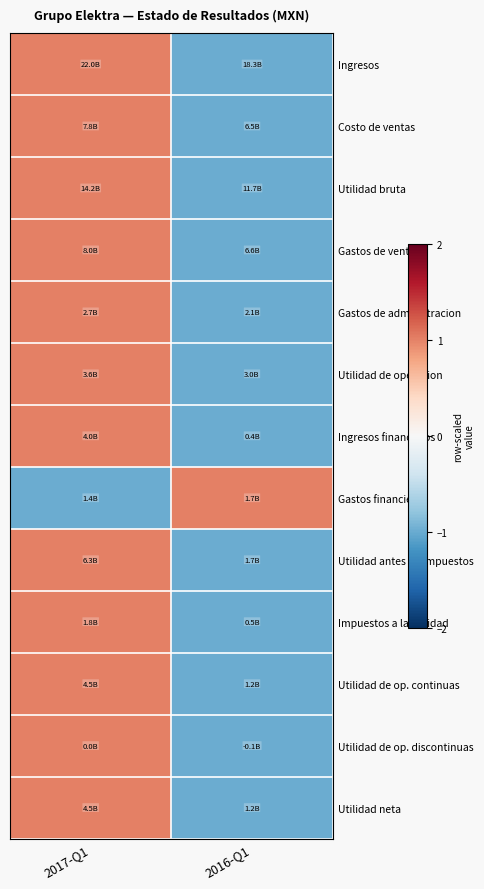

Reading right to left, transcribe all the data shown in this chart.

Ingresos: 2016-Q1=-1	2017-Q1=1
Costo de ventas: 2016-Q1=-1	2017-Q1=1
Utilidad bruta: 2016-Q1=-1	2017-Q1=1
Gastos de venta: 2016-Q1=-1	2017-Q1=1
Gastos de administracion: 2016-Q1=-1	2017-Q1=1
Utilidad de operacion: 2016-Q1=-1	2017-Q1=1
Ingresos financieros: 2016-Q1=-1	2017-Q1=1
Gastos financieros: 2016-Q1=1	2017-Q1=-1
Utilidad antes de impuestos: 2016-Q1=-1	2017-Q1=1
Impuestos a la utilidad: 2016-Q1=-1	2017-Q1=1
Utilidad de op. continuas: 2016-Q1=-1	2017-Q1=1
Utilidad de op. discontinuas: 2016-Q1=-1	2017-Q1=1
Utilidad neta: 2016-Q1=-1	2017-Q1=1